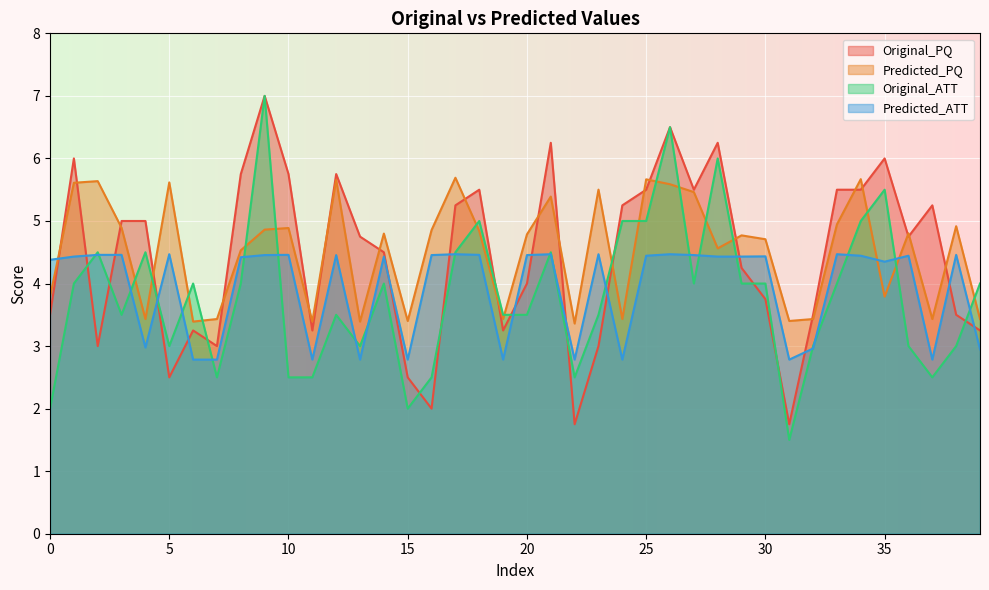

Which series changed the most between 20 and 33?

Original_PQ